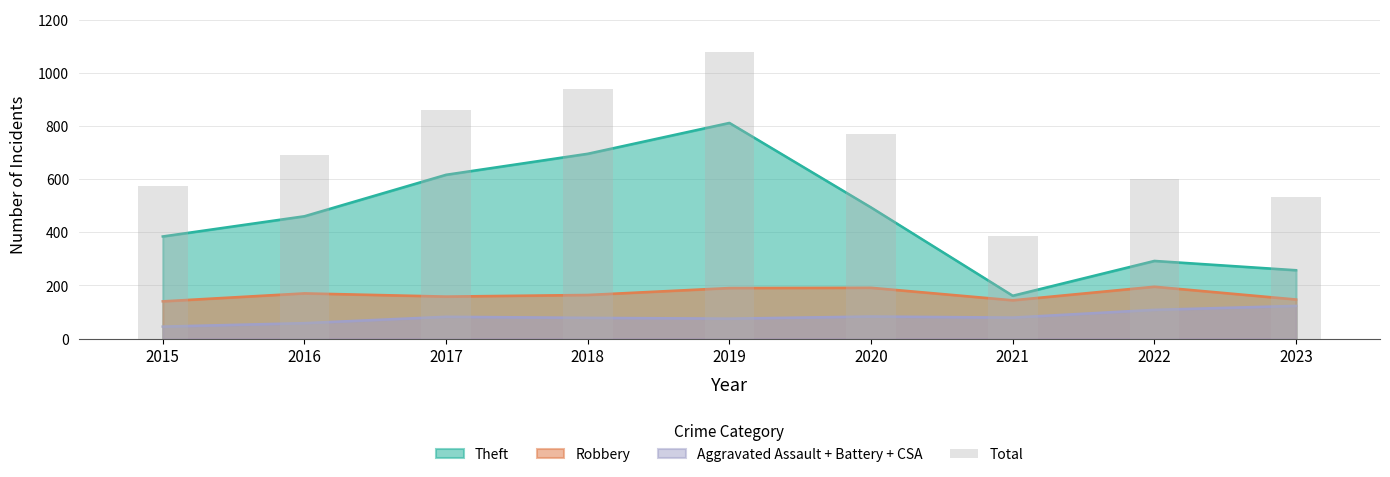

Which has a higher value, 2019 or 2022?

2019